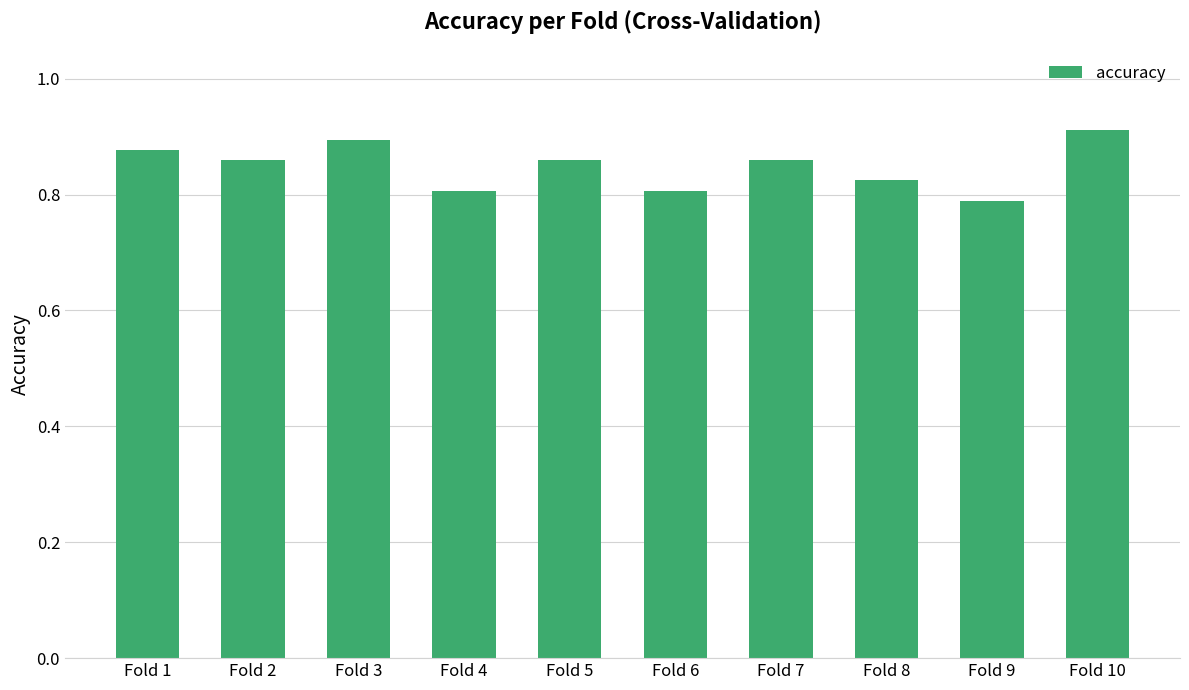

Count the values in the range 0 to 1.

10